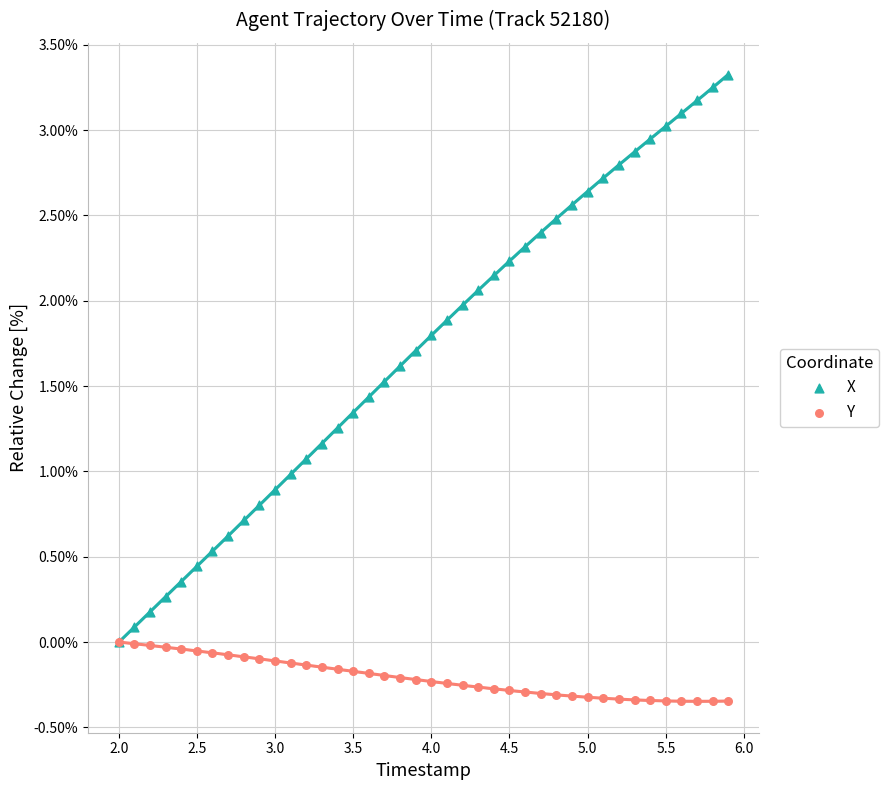

Which series has the widest spread of Y values?

X